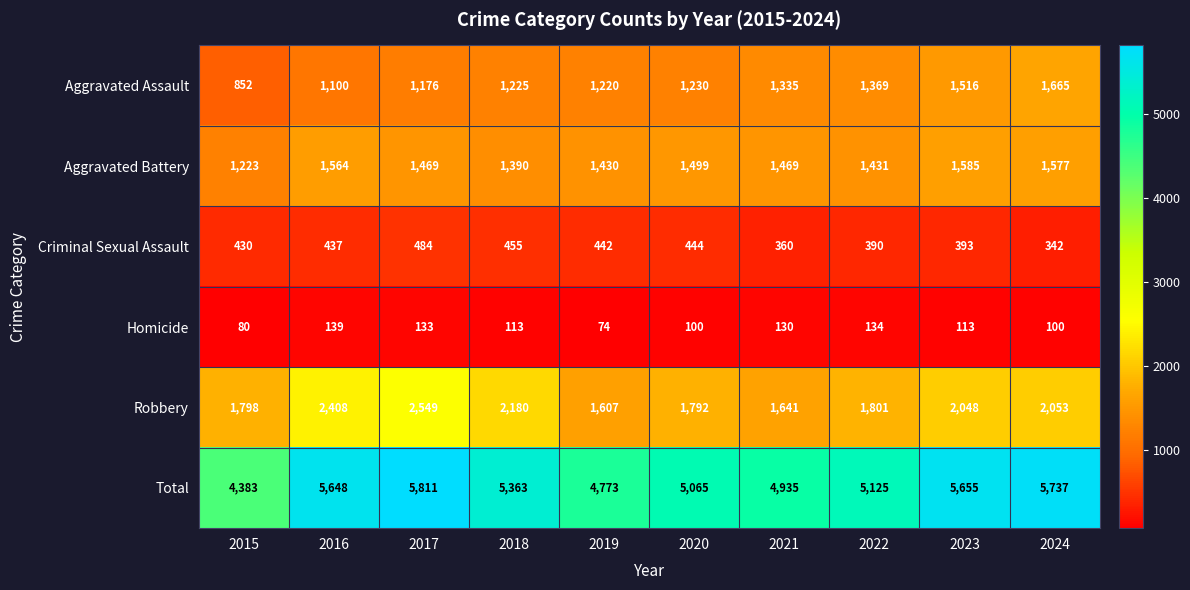

What is the difference between the Robbery values at 2022 and 2020?

9